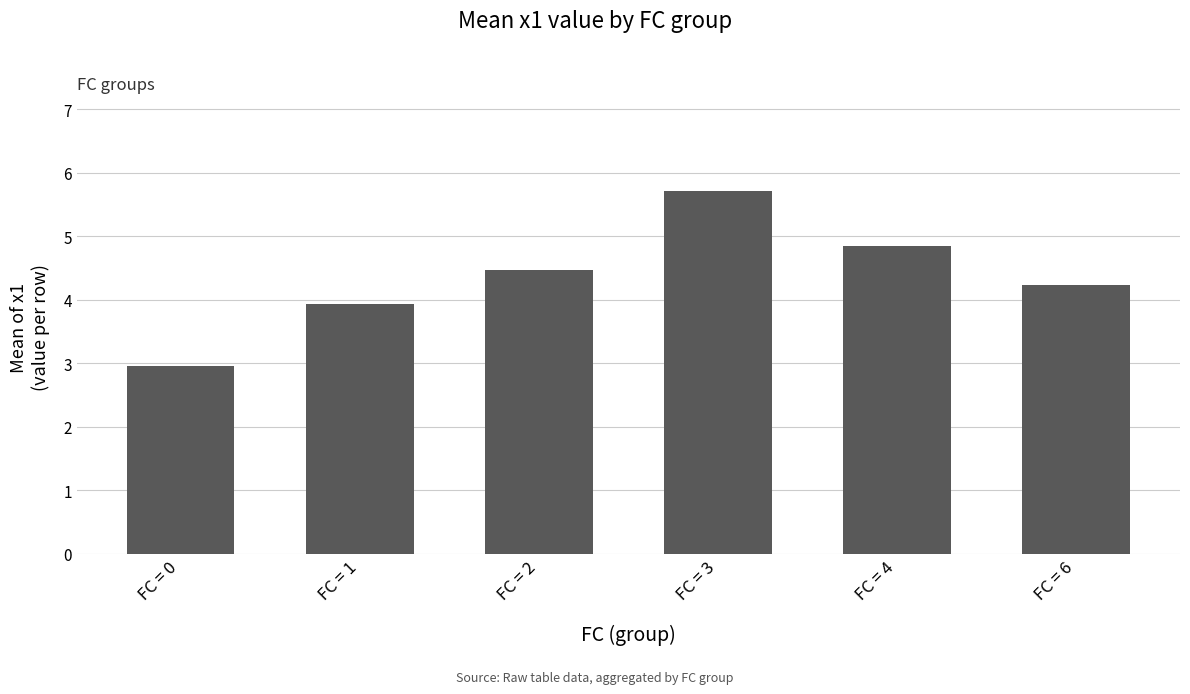

Reading left to right, list all the values displayed in this chart.

3.0	3.9	4.5	5.7	4.8	4.2